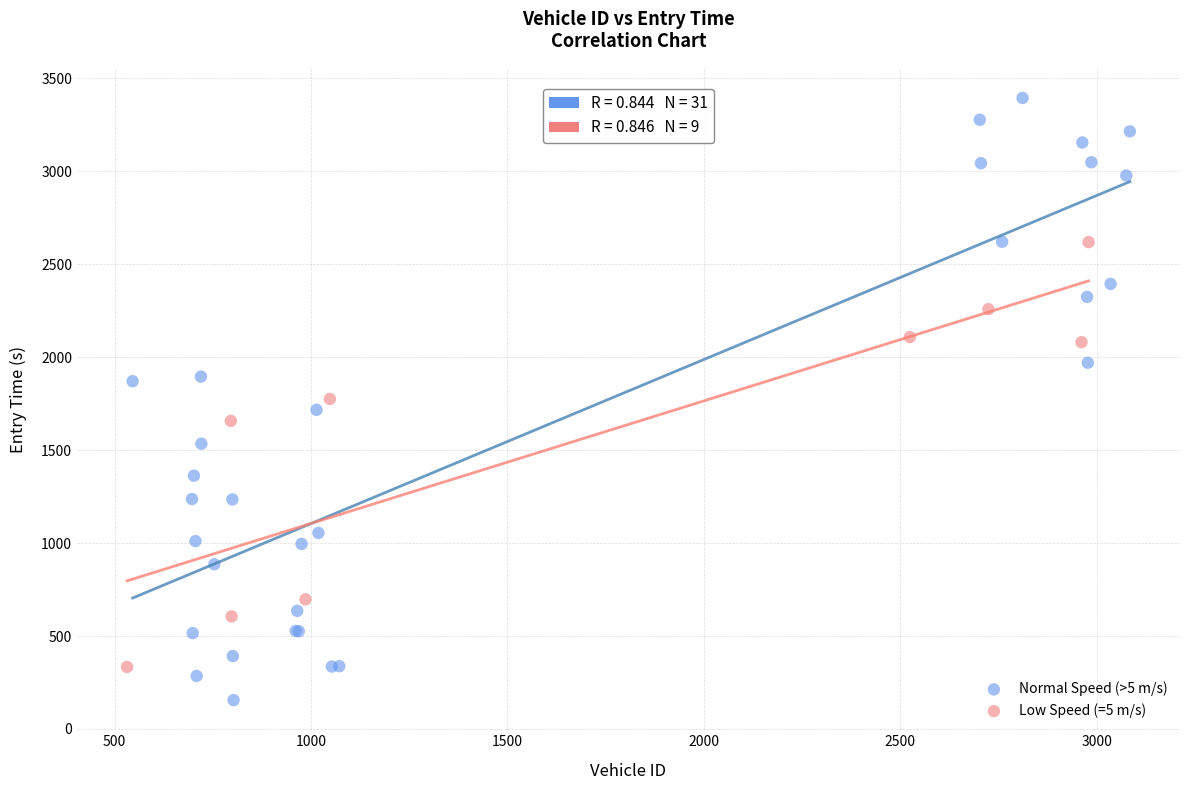

Which series reaches the minimum Y coordinate?

Normal Speed (>5 m/s)